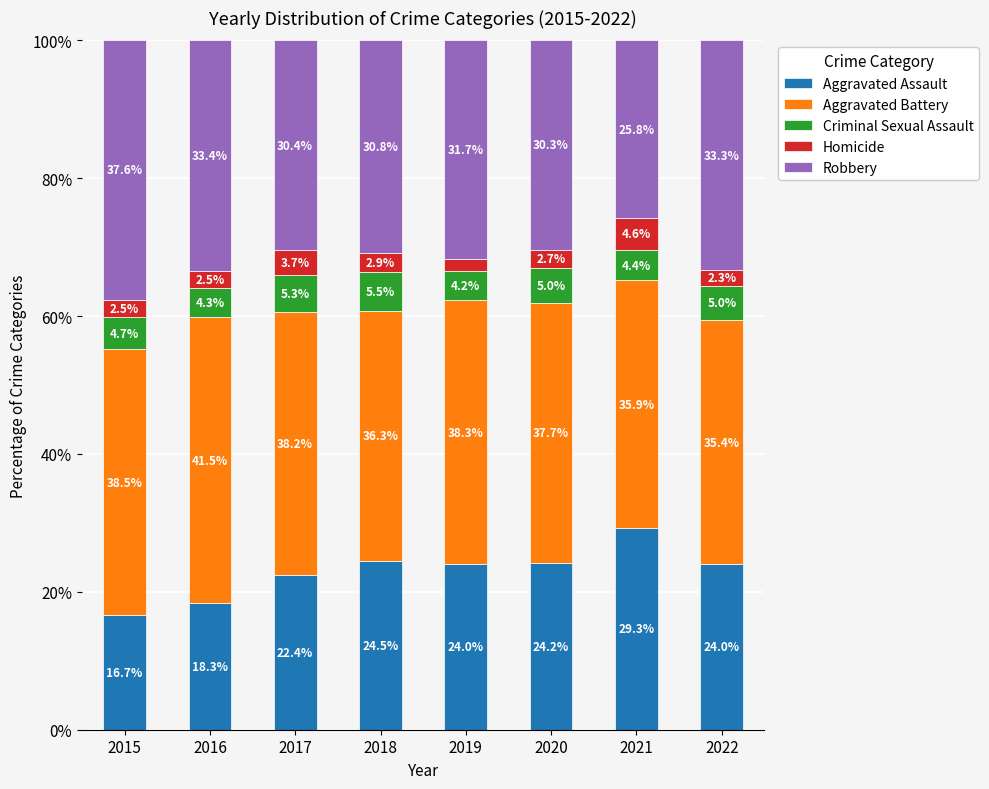

How many values in the Aggravated Assault series exceed 24?

5